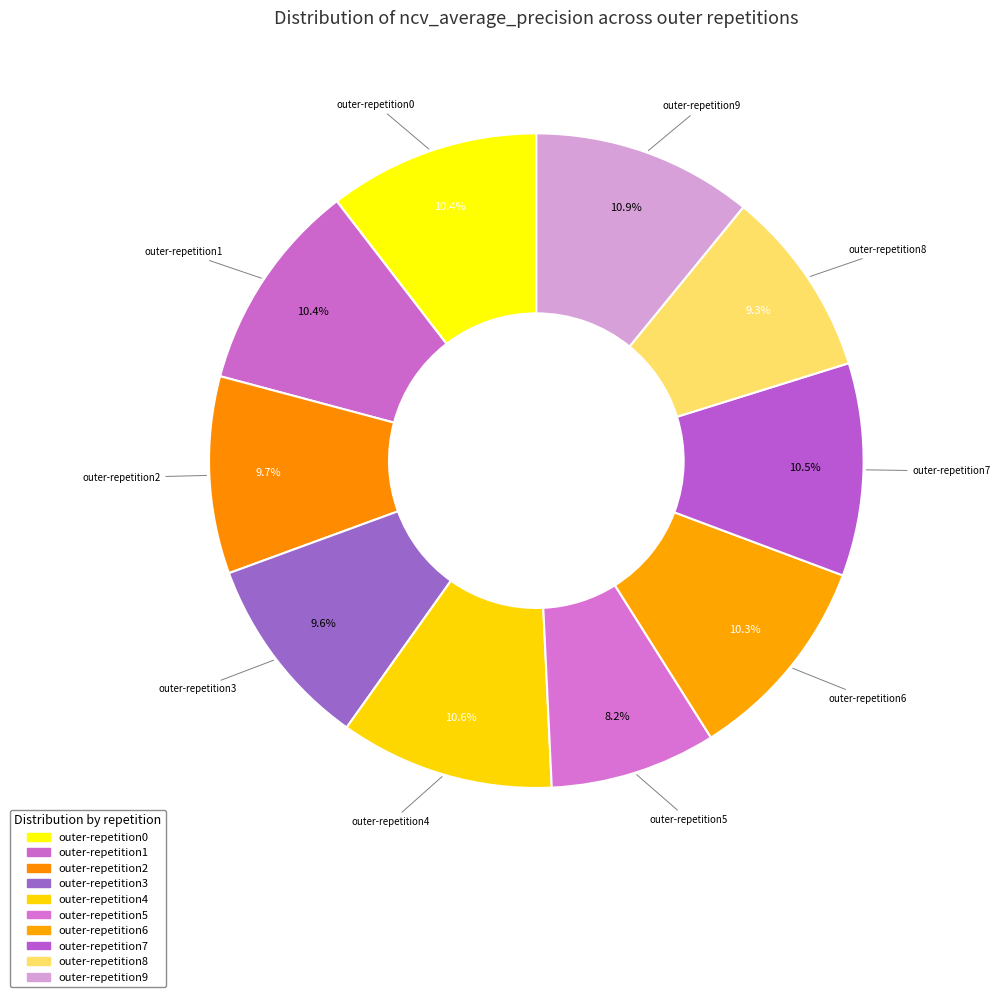

Combined, do outer-repetition7 and outer-repetition3 account for over 50%?

No